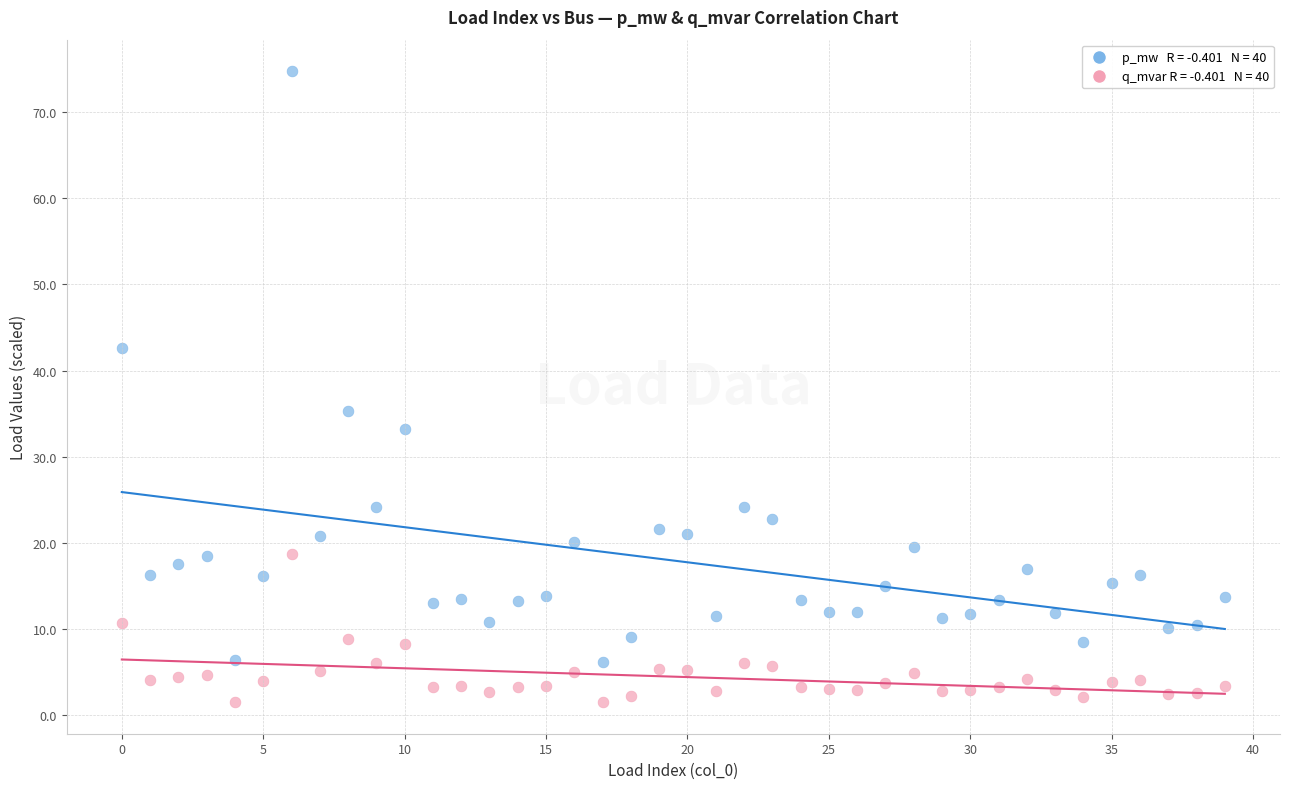

Across all series, what Y value is closest to 38?

35.3